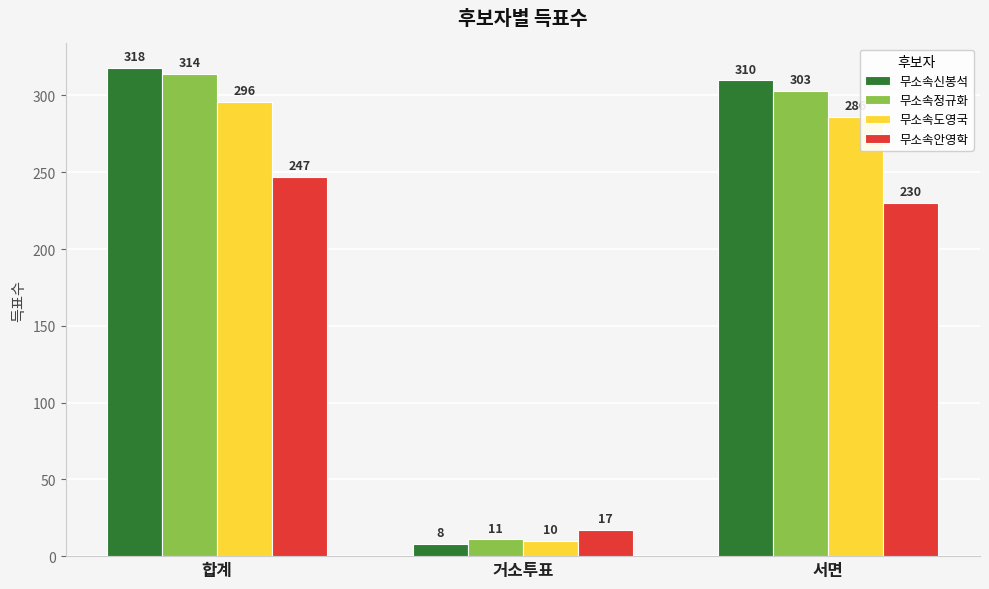

At which label does 무소속정규화 reach its minimum?

거소투표